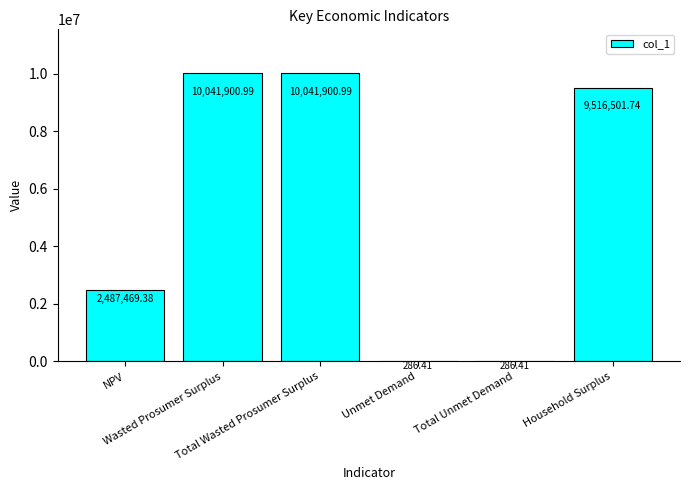

Reading right to left, what are all the values shown in this chart?

9516501.7	286.4	286.4	10041901.0	10041901.0	2487469.4